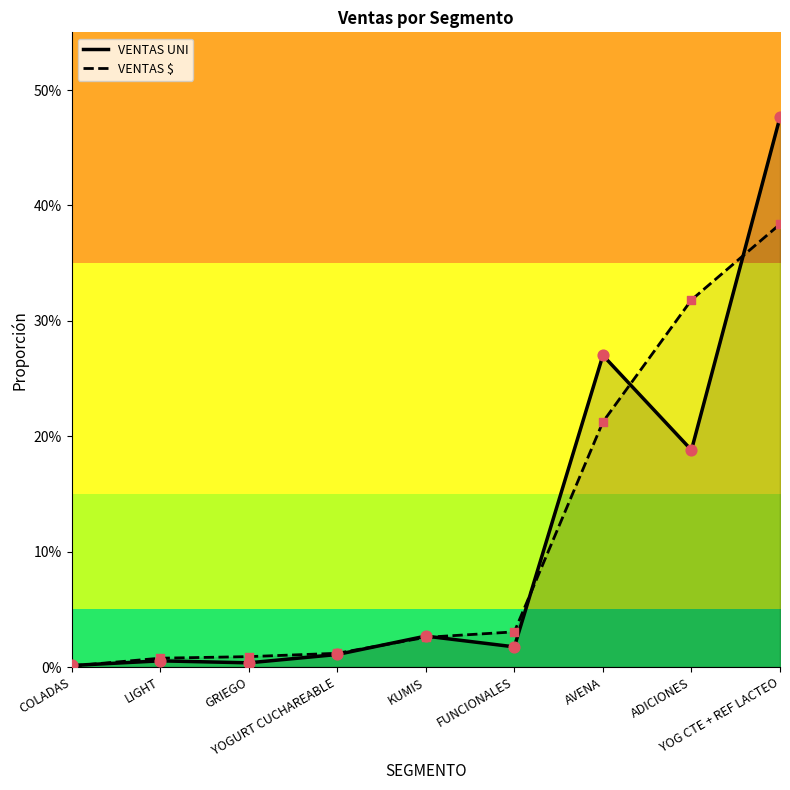

At which category is the sum across all series the highest?

YOG CTE + REF LACTEO